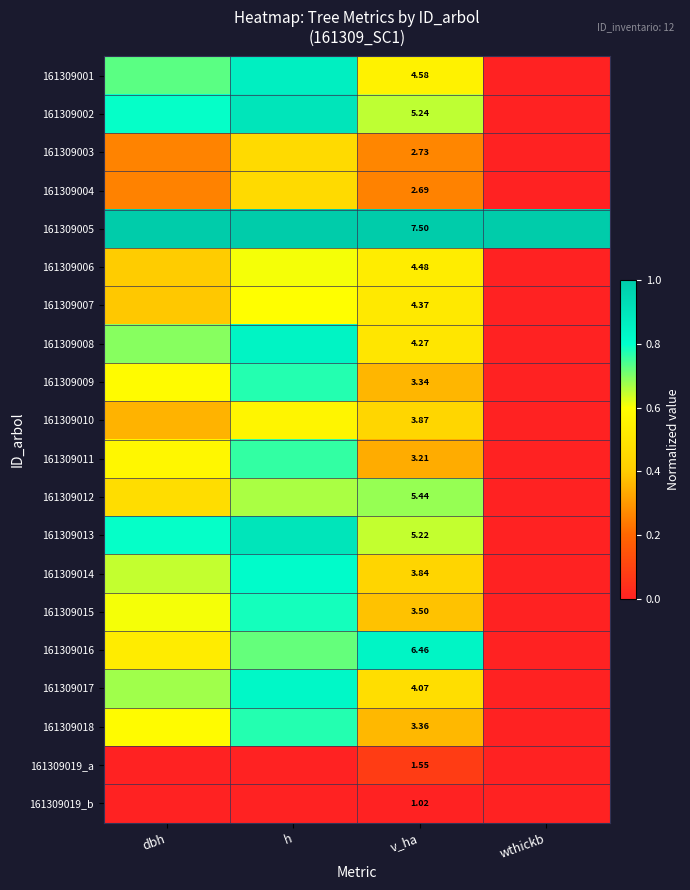

Is the value of 161309001 at v_ha greater than the value of 161309006 at v_ha?

Yes